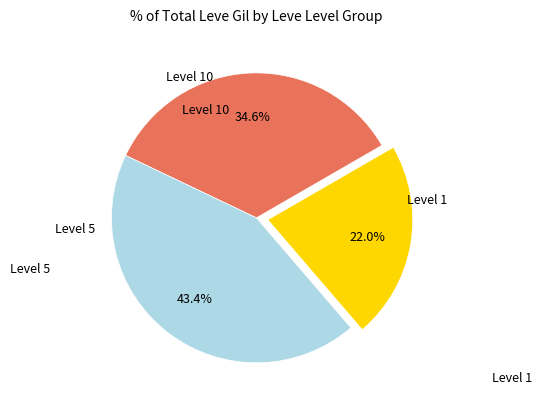

Is there a majority slice in this chart?

No